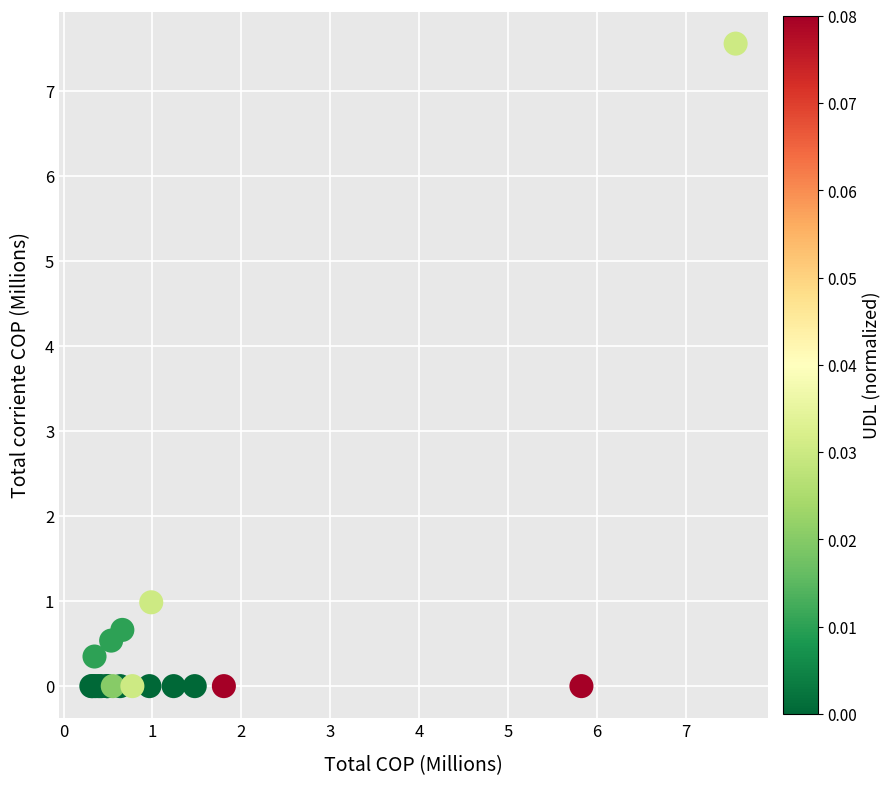

What Y value in the scatter plot is closest to 3?

1.0